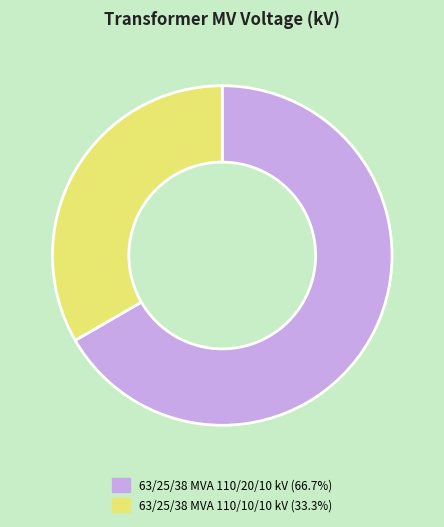

What is the smallest slice in the pie chart?

63/25/38 MVA 110/10/10 kV